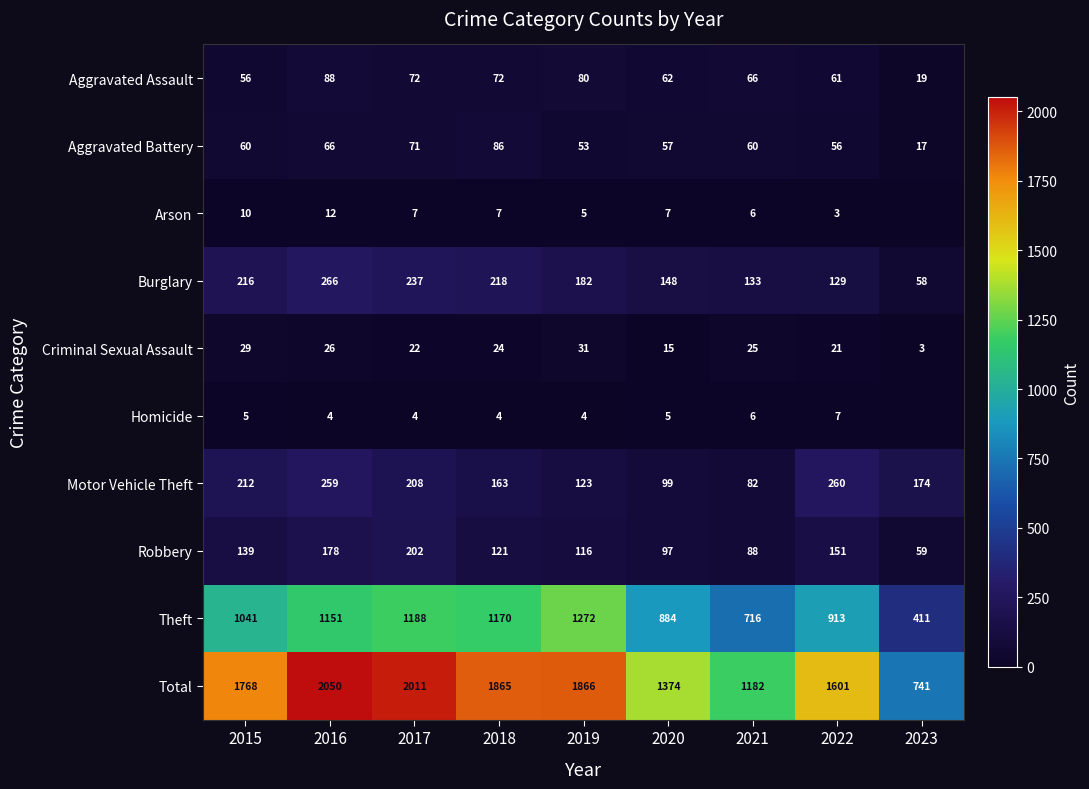

Between 2019 and 2022, which is larger?

2019